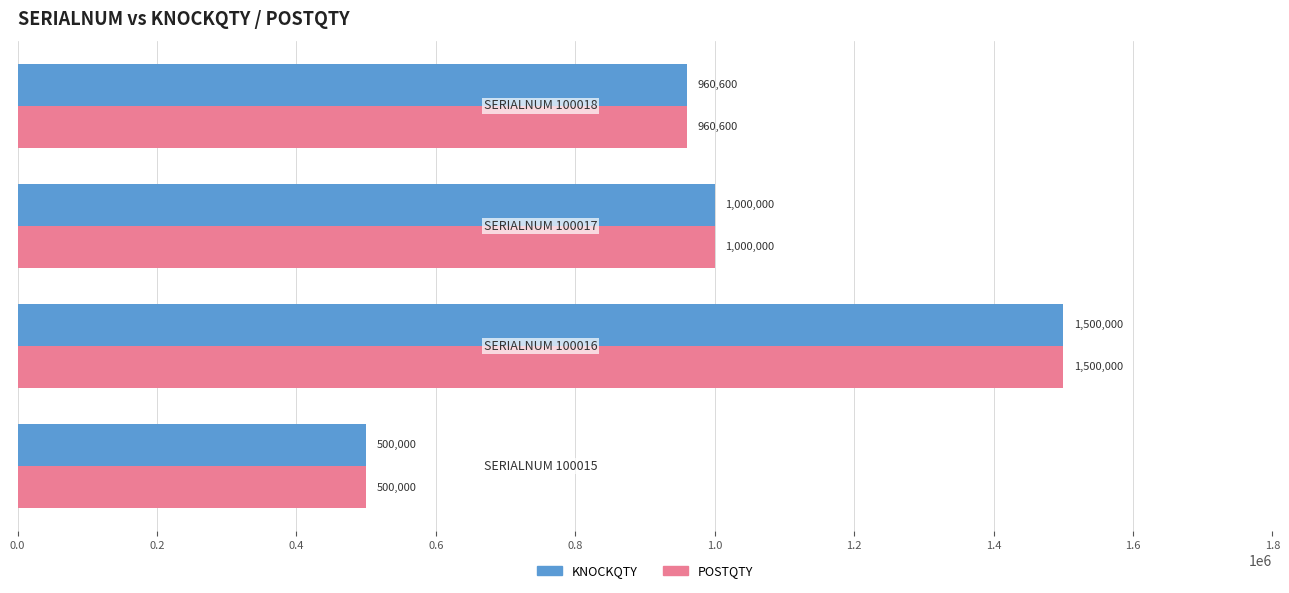

What is the lowest value of the KNOCKQTY series?

500000